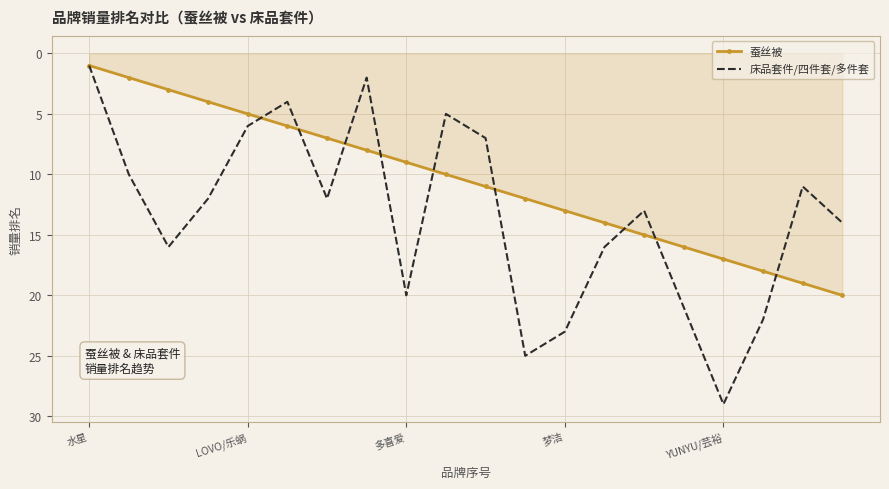

What is the maximum value for 床品套件/四件套/多件套?

29